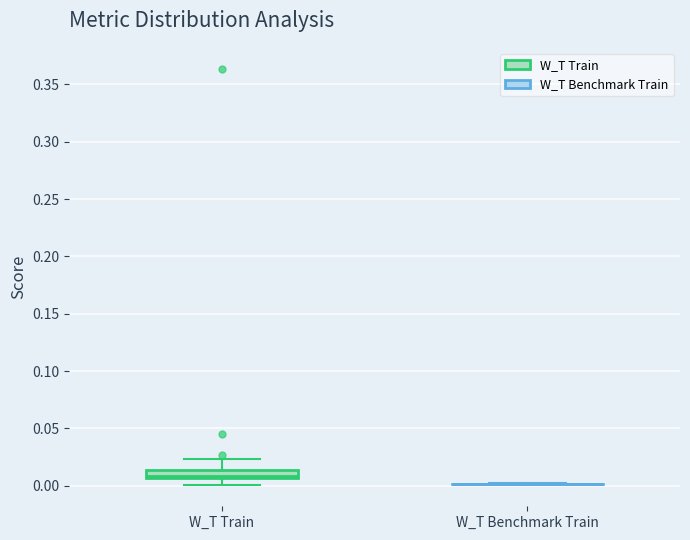

Where is the upper edge of the box for W_T Train on the y-axis? The values are not printed on the chart, so give them approximately, as read against the axis.

0.015